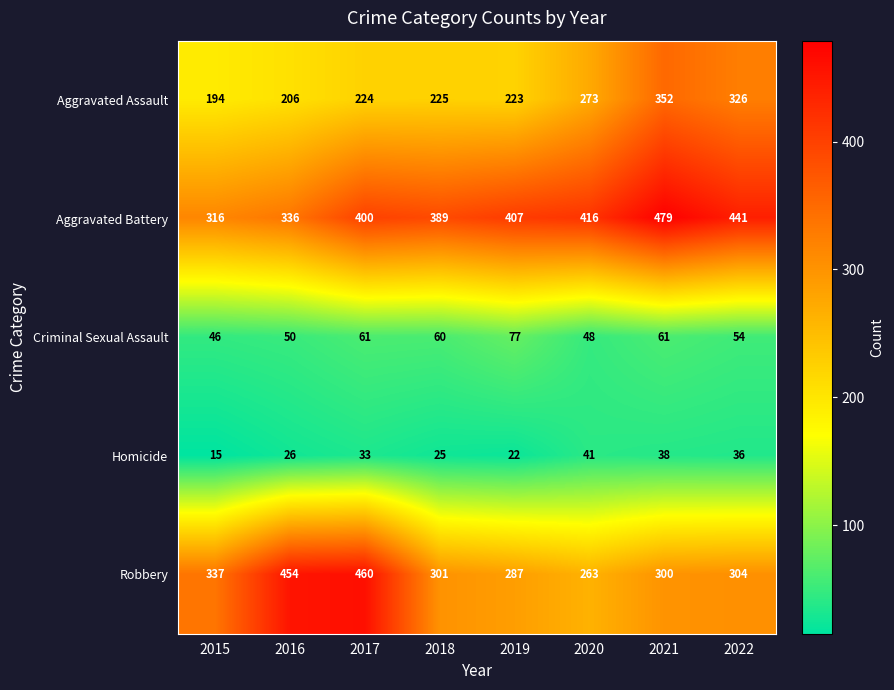

True or false: Homicide has a value of 25 at 2018.

True